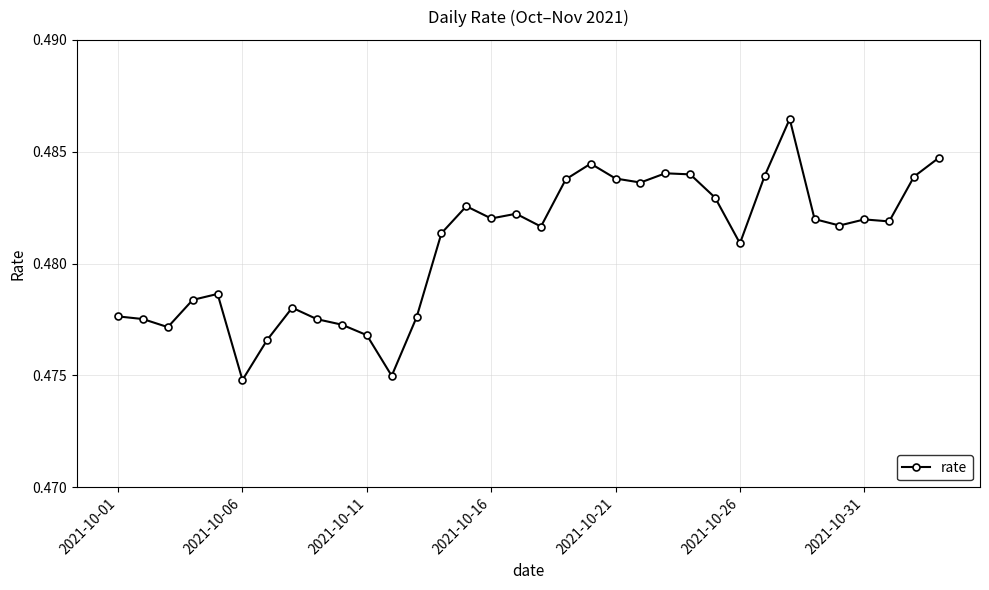

Count the number of categories in the chart.

34